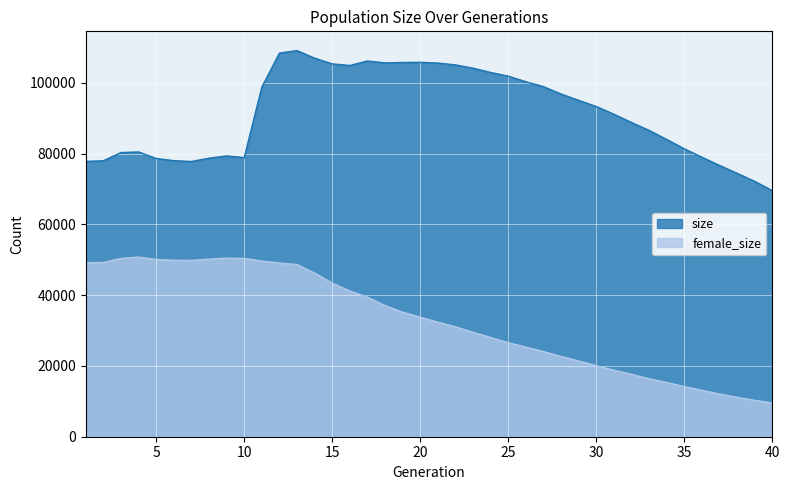

Reading right to left, extract all data points from this chart.

size: 69551	72177	74453	76692	79004	81391	84021	86603	88822	91163	93352	95093	96870	98951	100350	101918	102966	104177	105109	105632	105841	105786	105662	106214	104939	105392	107008	109136	108452	98828	78897	79376	78734	77793	78033	78661	80496	80331	78014	77826
female_size: 9557	10281	11156	12073	13123	14157	15347	16366	17642	18799	20077	21408	22688	24070	25328	26565	28048	29524	31081	32386	33796	35190	37086	39431	41204	43409	46250	48676	49097	49676	50402	50488	50197	49847	49882	50104	50771	50407	49245	49165